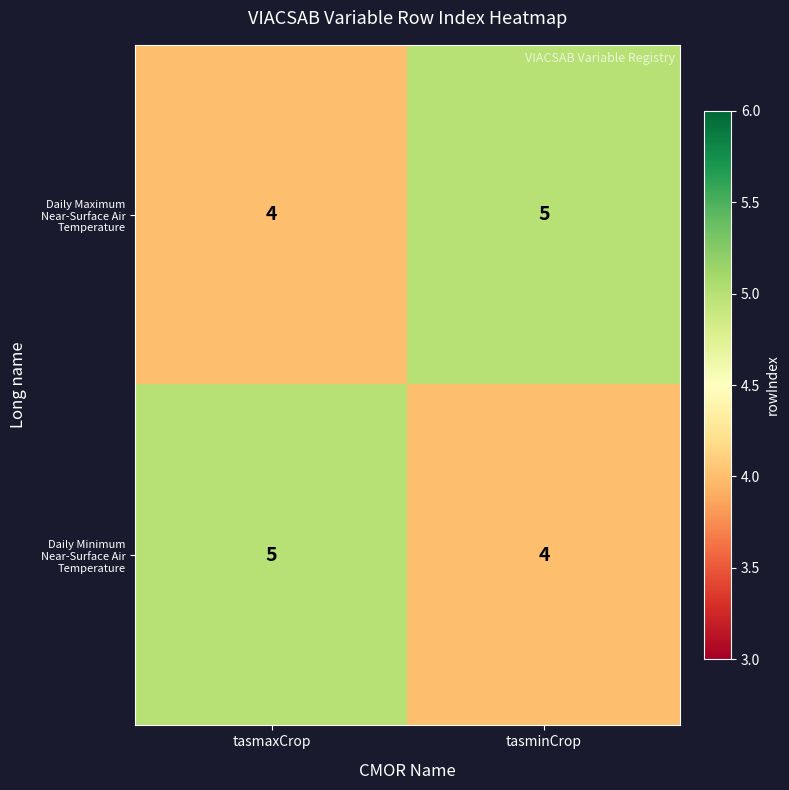

Where is Daily Maximum Near-Surface Air Temperature nearest to the value 4?

tasmaxCrop